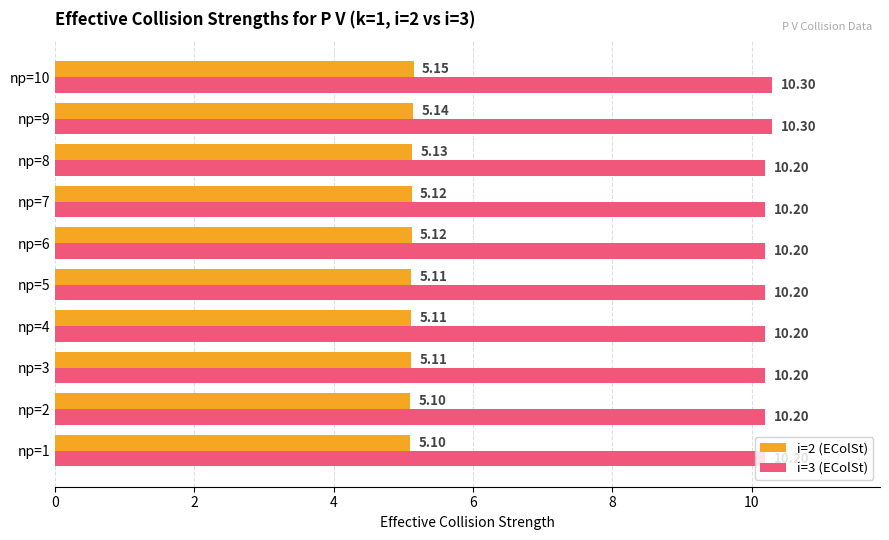

Between np=2 and np=7, which series saw the biggest shift?

i=2 (EColSt)